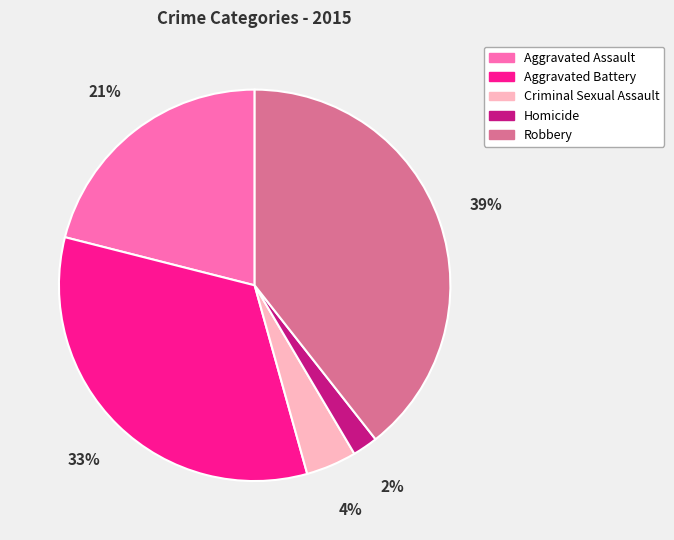

The Aggravated Assault slice represents 11% of the pie. True or false?

False